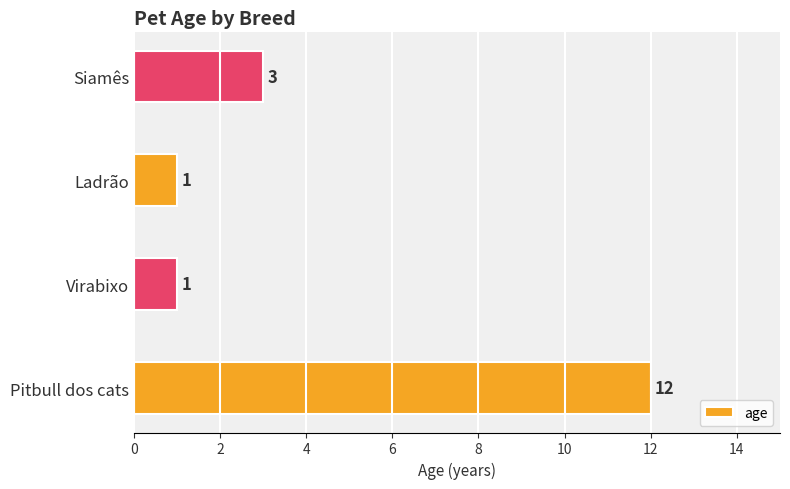

How many values are between 1 and 12?

4